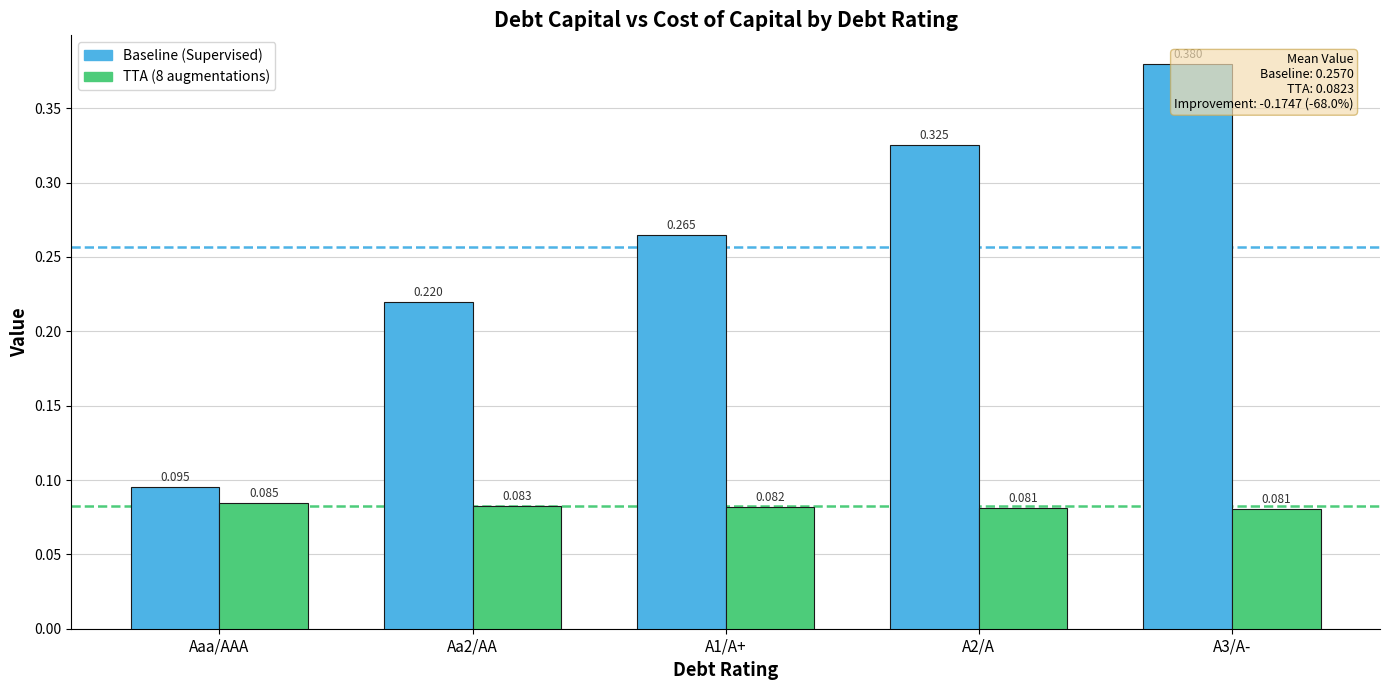

Does the chart contain stacked bars?

No